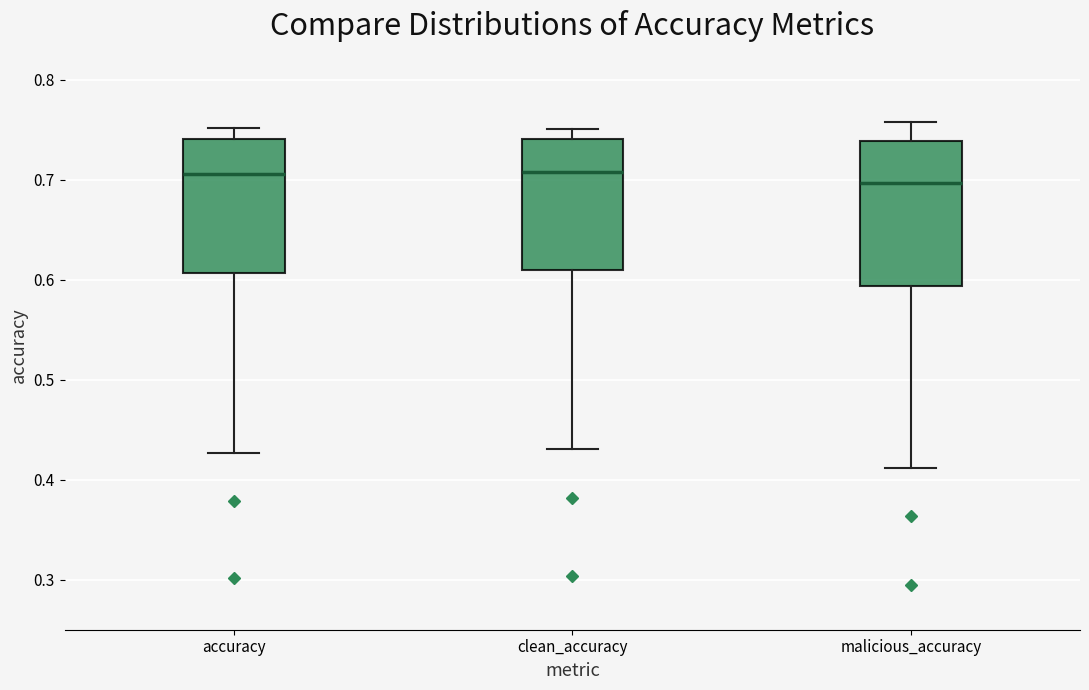

Which box is the tallest, from its lower edge to its upper edge?

malicious_accuracy